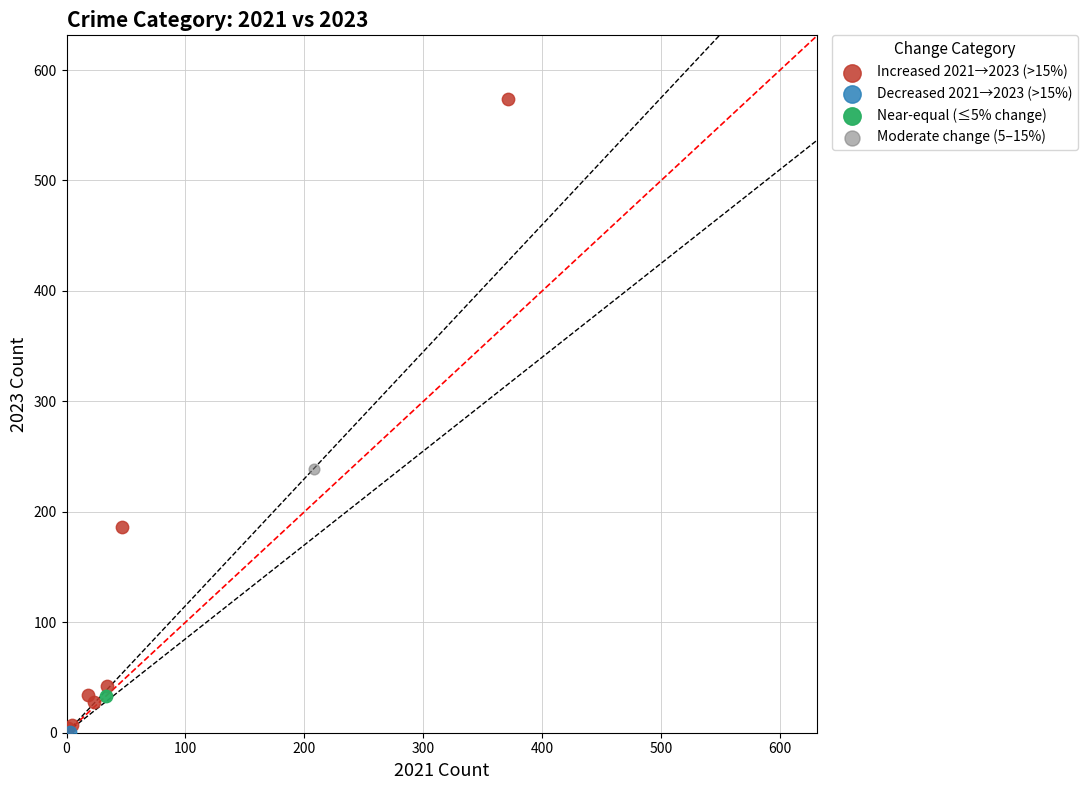

What are all the series names shown in the legend?

Increased 2021→2023 (>15%), Decreased 2021→2023 (>15%), Near-equal (≤5% change), Moderate change (5–15%)